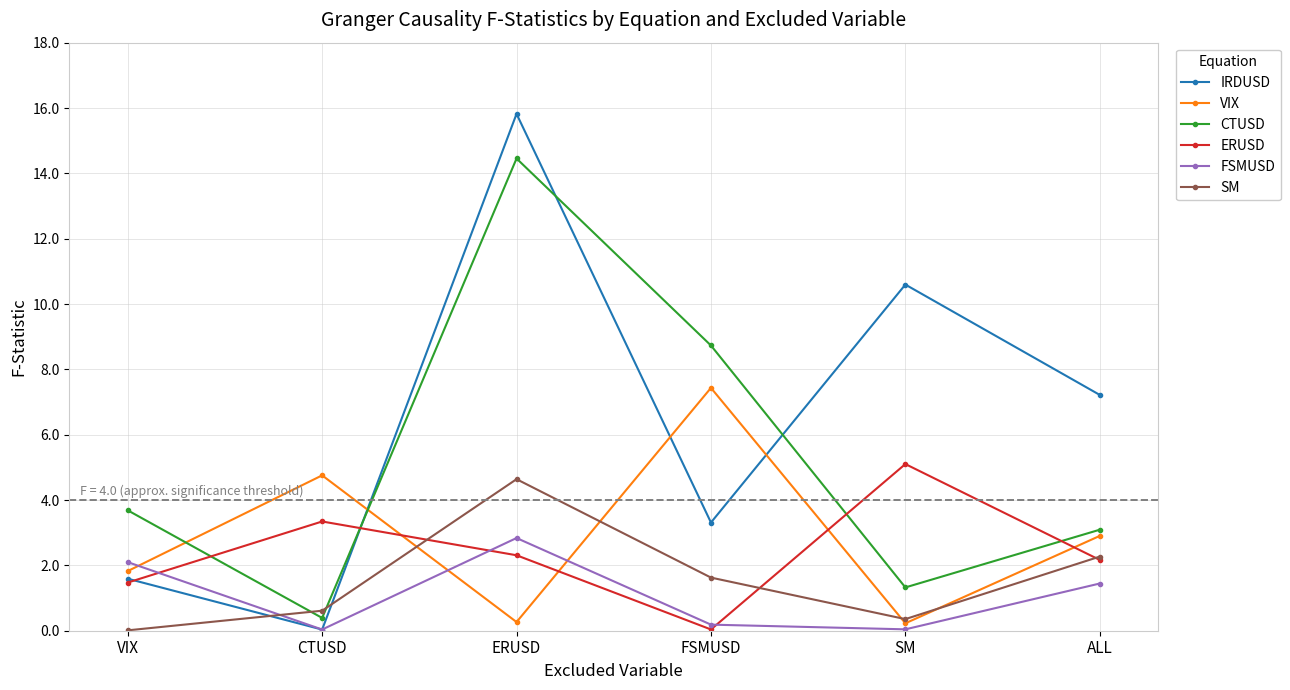

Where is FSMUSD nearest to the value 1?

ALL